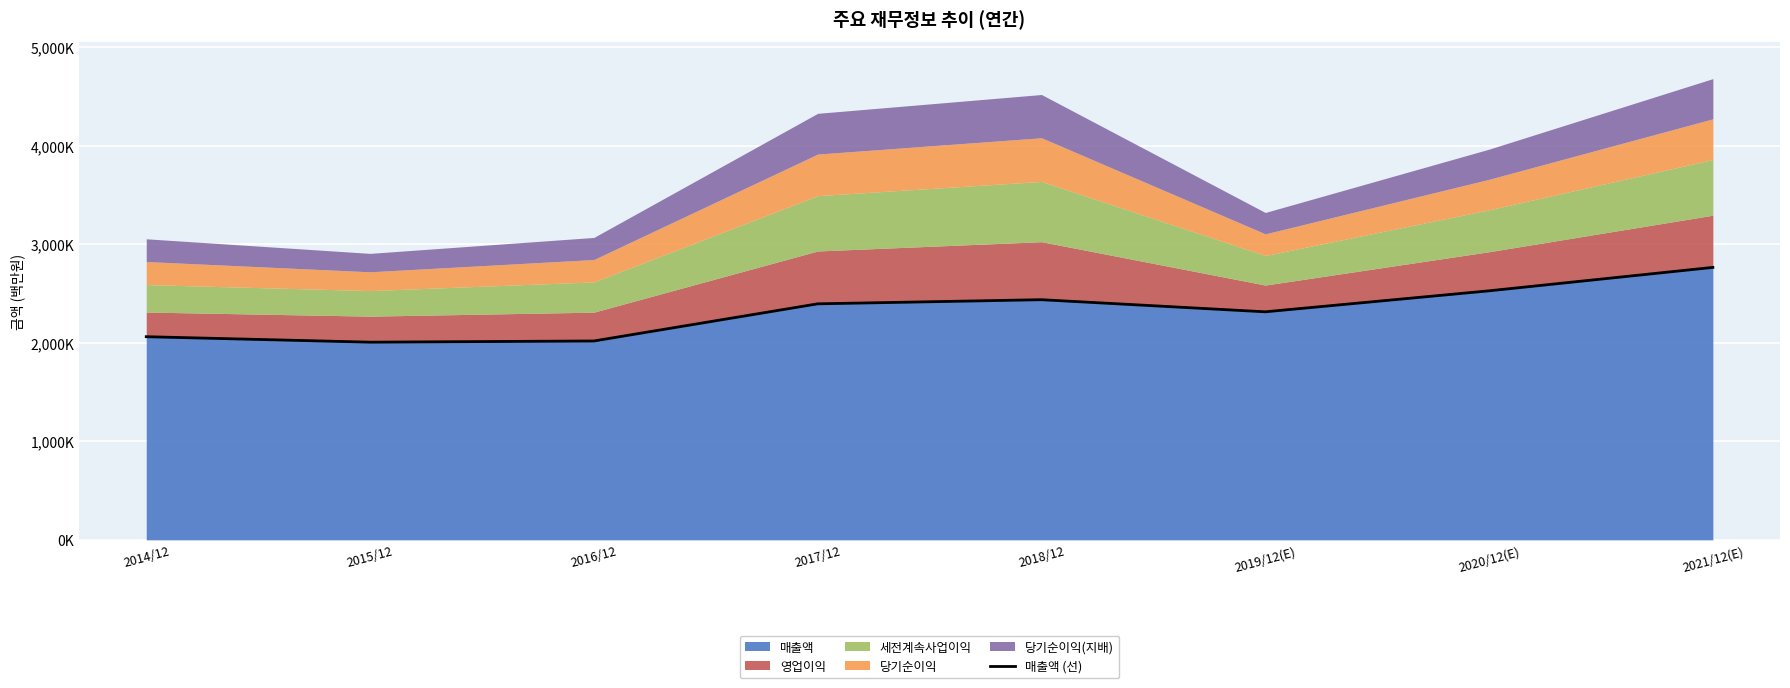

What is the ratio of the value at 2018/12 to the value at 2015/12?

1.2